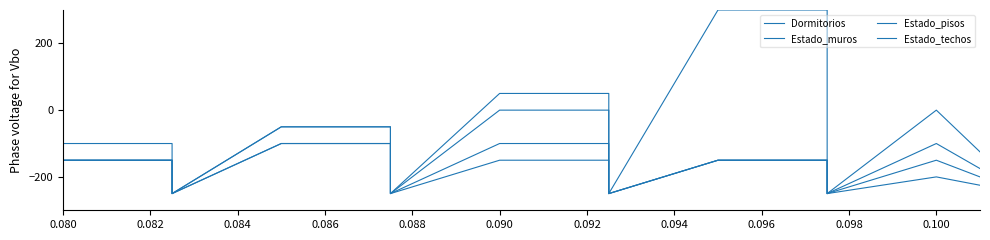

Where is Estado_techos nearest to the value -175?

0.080